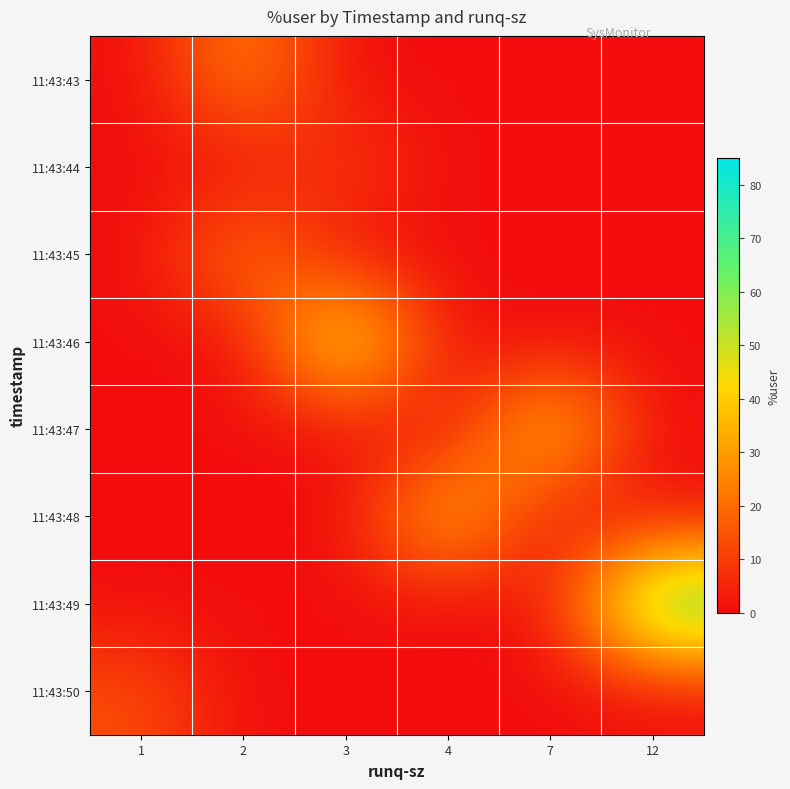

Which label corresponds to the smallest value in the chart?

1